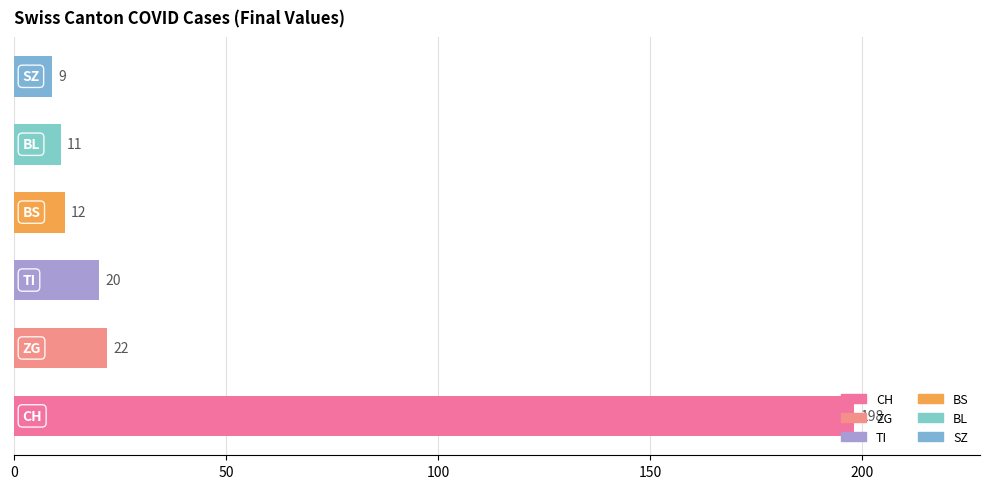

Are the bars grouped side by side (vs. stacked)?

No